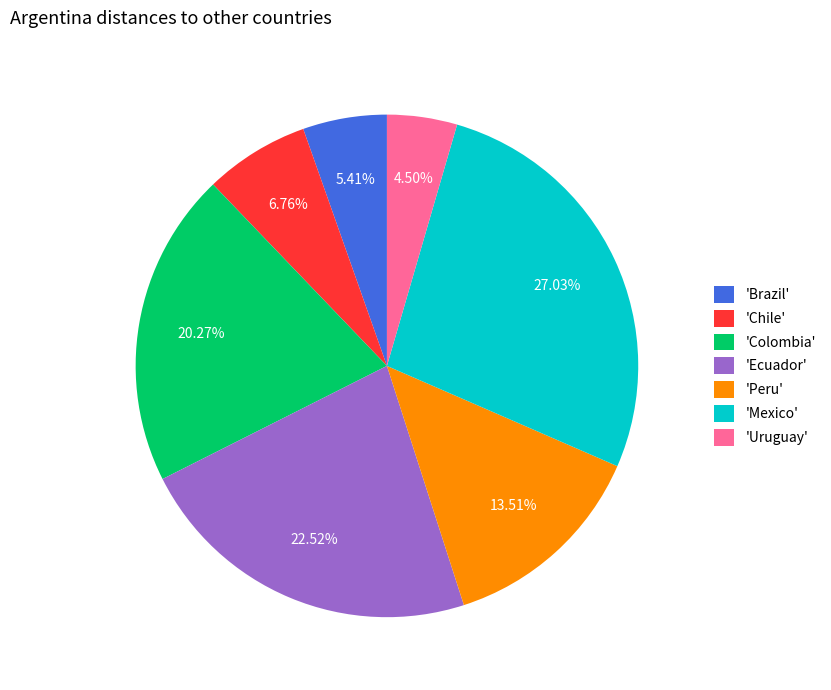

How many slices are in this pie chart?

7